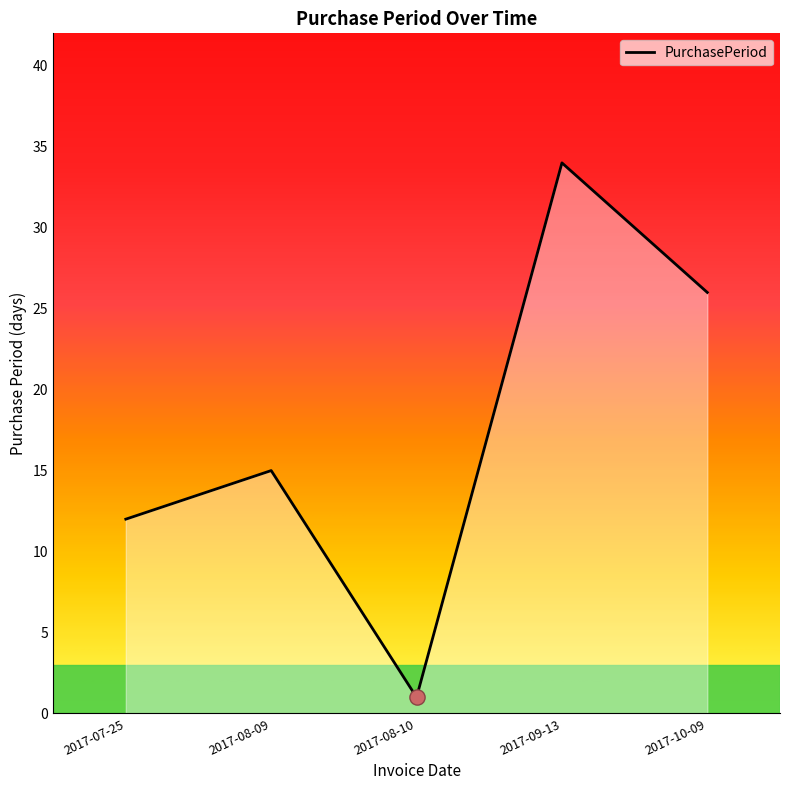

Between 2017-08-09 and 2017-07-25, which is larger?

2017-08-09